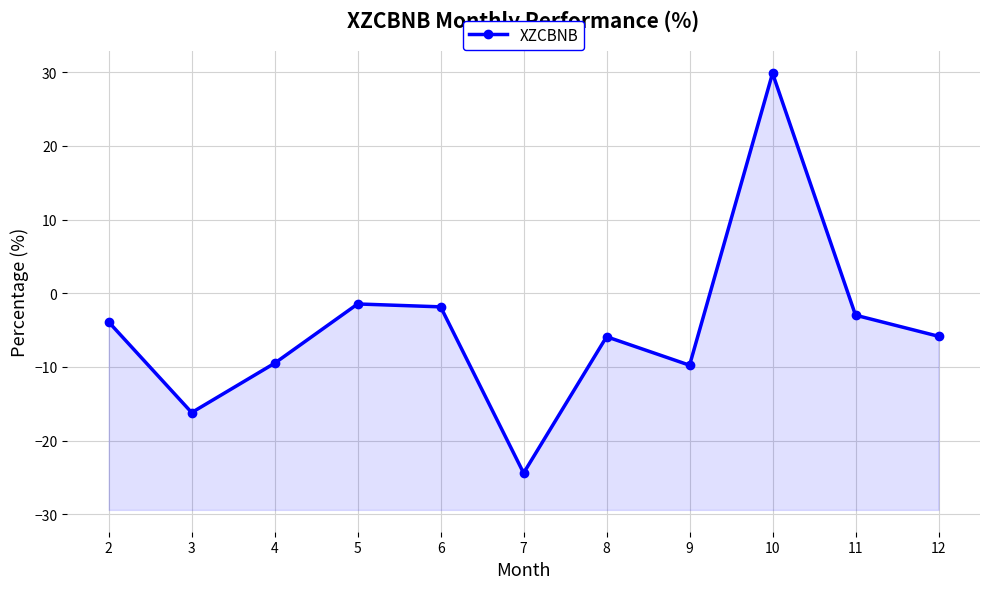

The chart shows a value of -5.2 at 11. True or false?

False